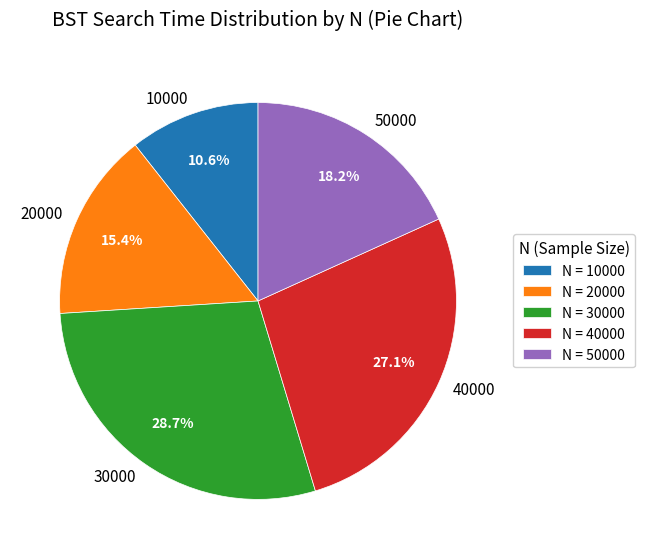

How many segments does this pie chart have?

5